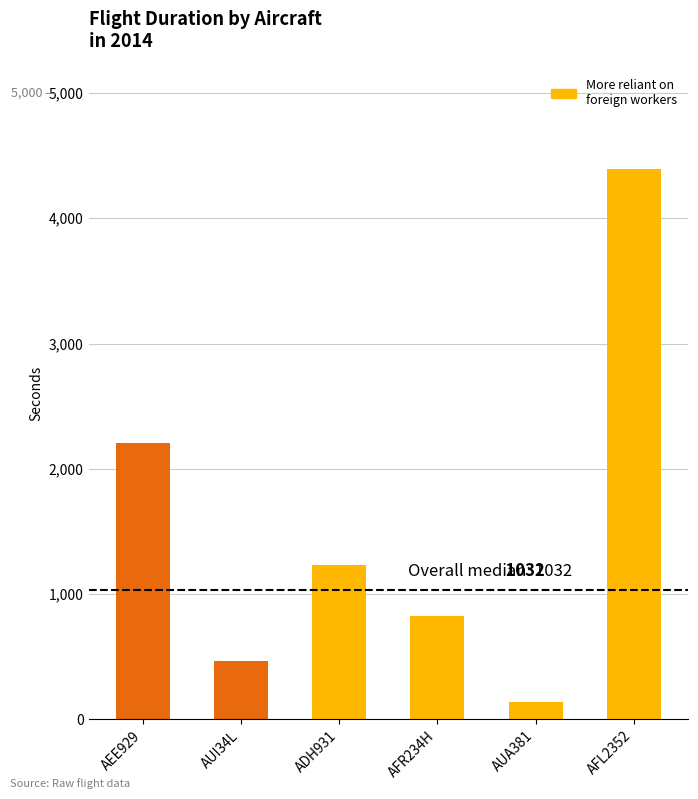

The chart shows a value of 828.6 at AFR234H. True or false?

True